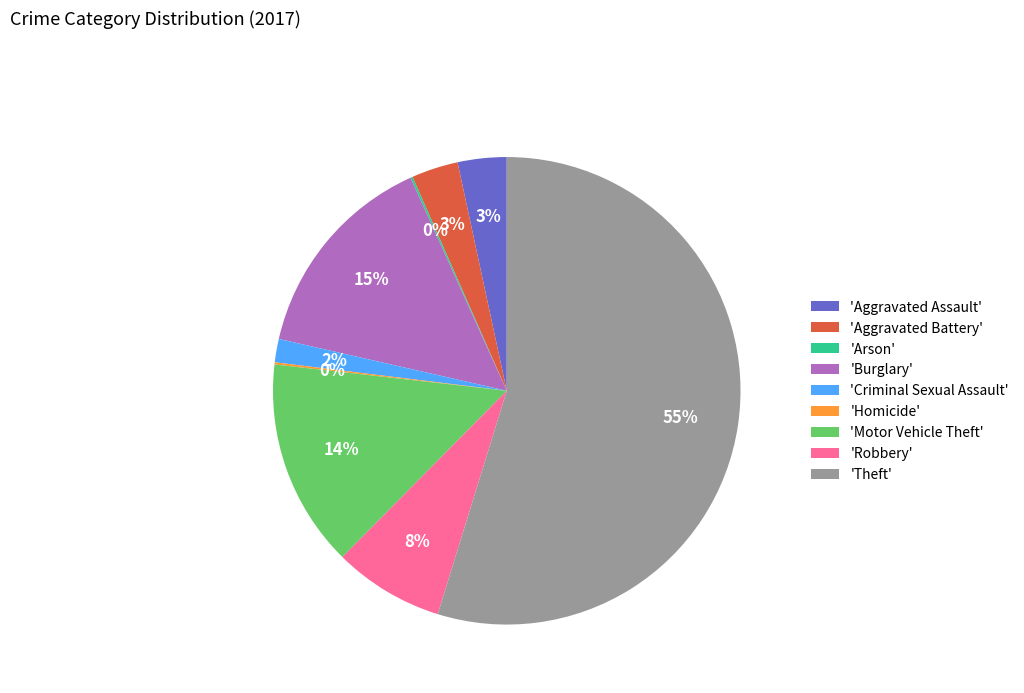

What is the largest slice in the pie chart?

'Theft'